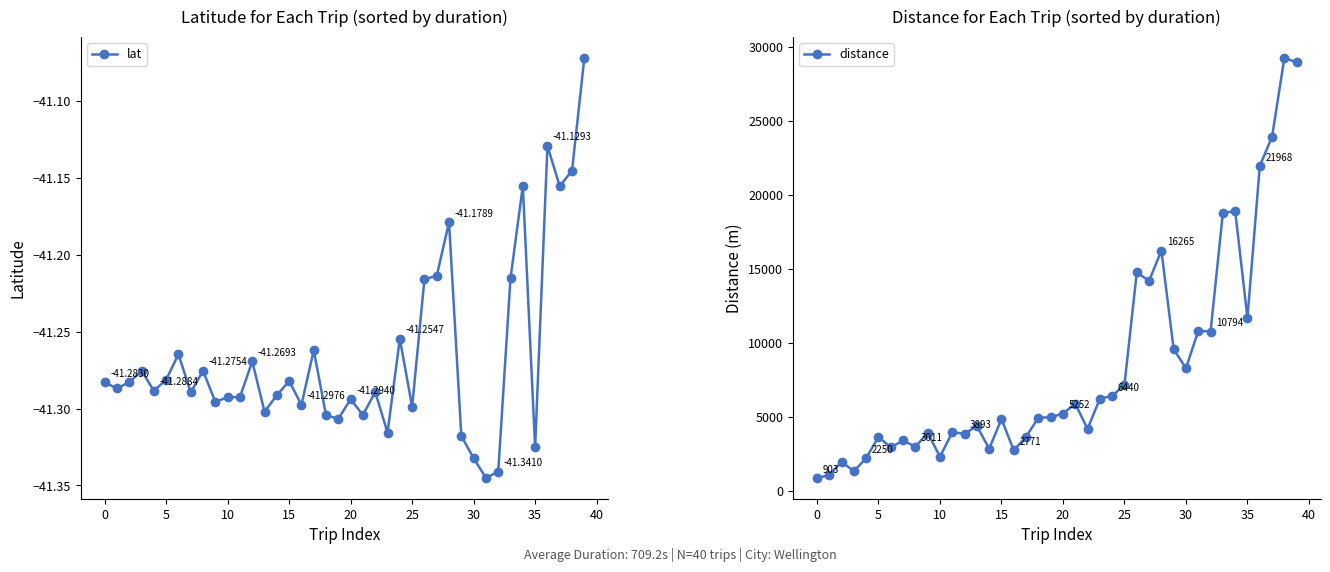

What is the sum of all distance values?

337189